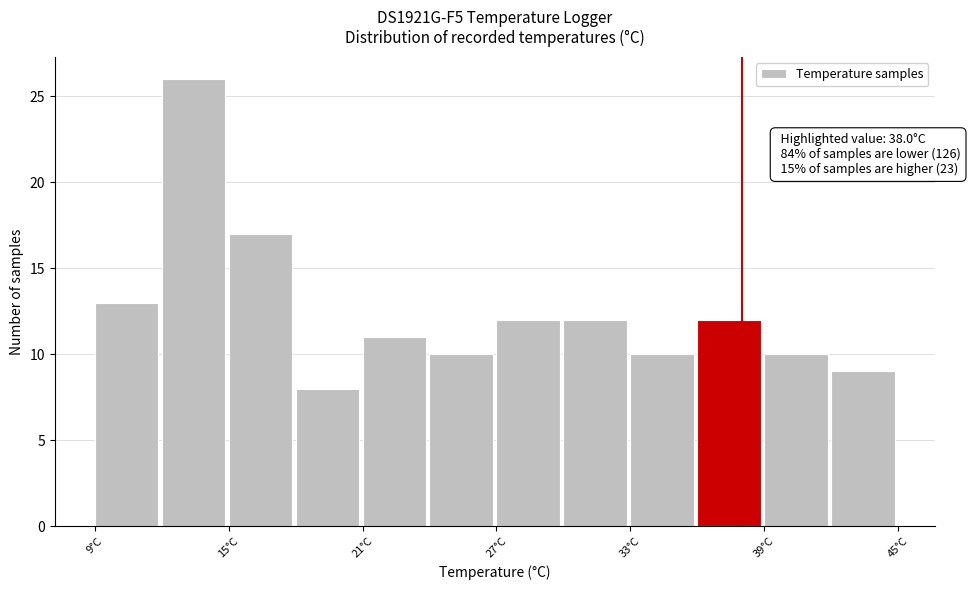

Around what value on the x-axis is the tallest bar? Give the approximate position of its centre, as read against the axis.

13